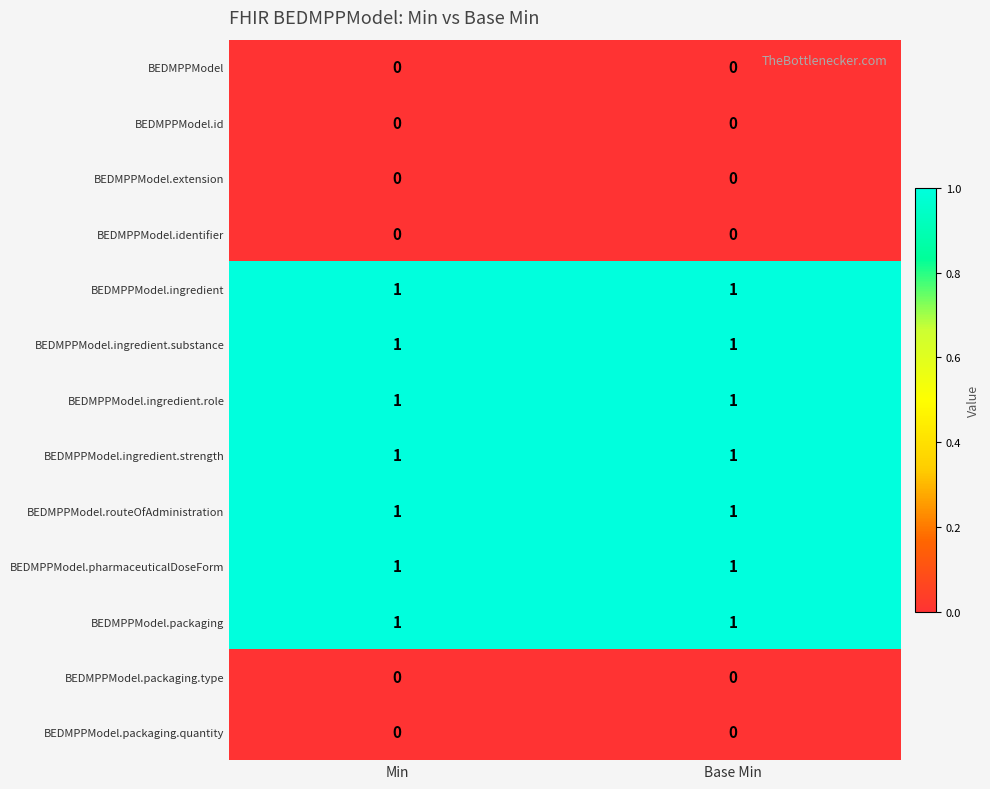

The value of BEDMPPModel at Min is 0. True or false?

True